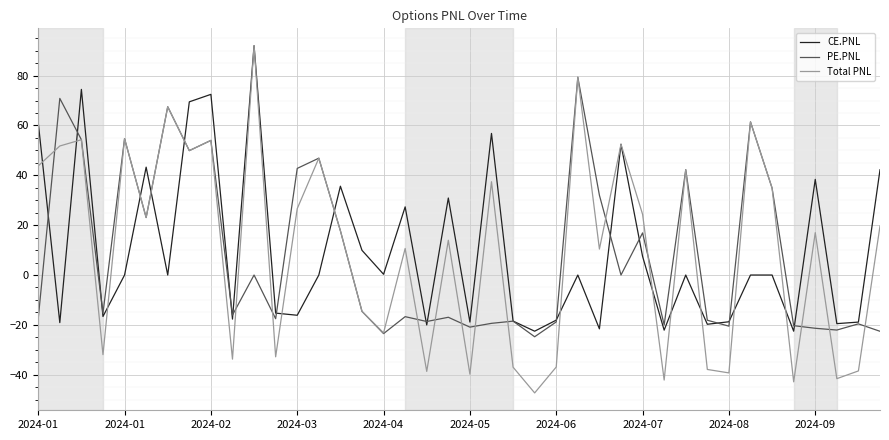

What is the greatest value displayed?

92.0